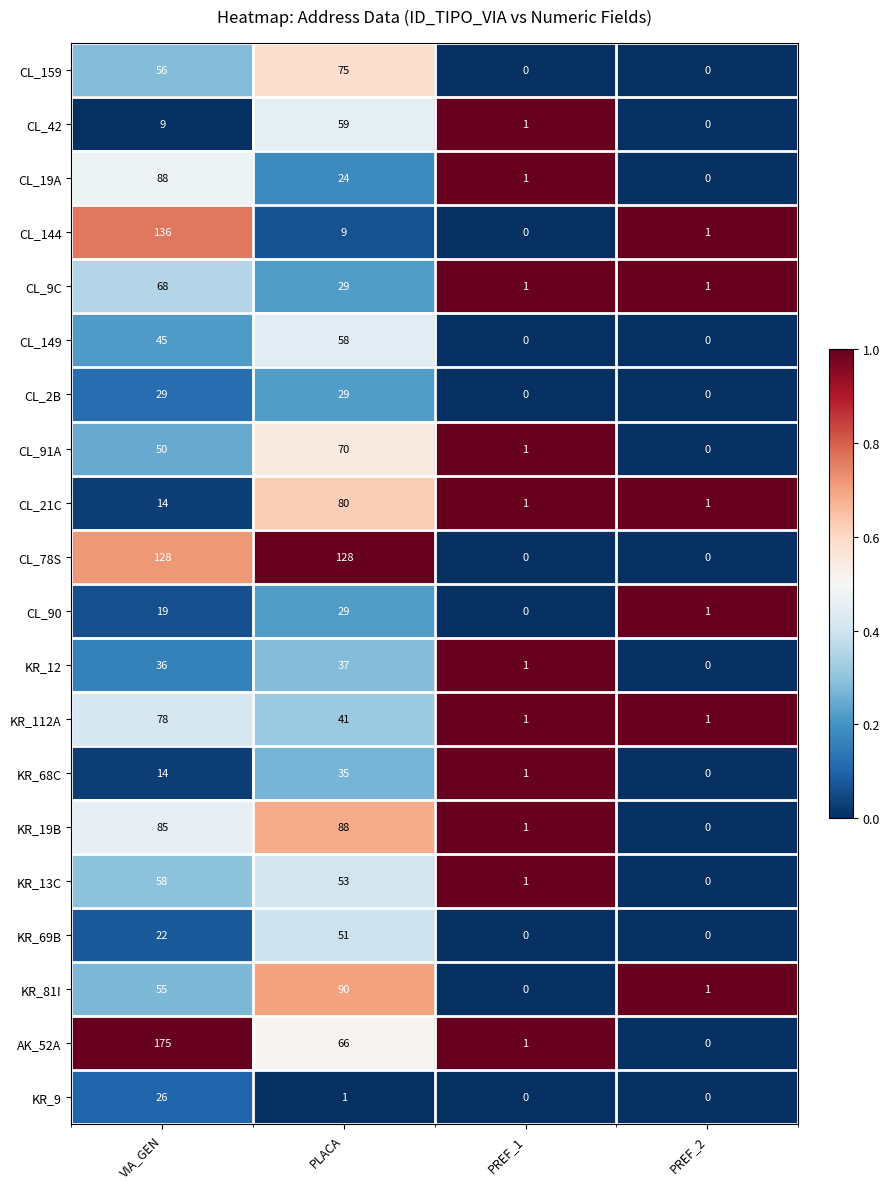

At which label is CL_21C closest to 40?

VIA_GEN